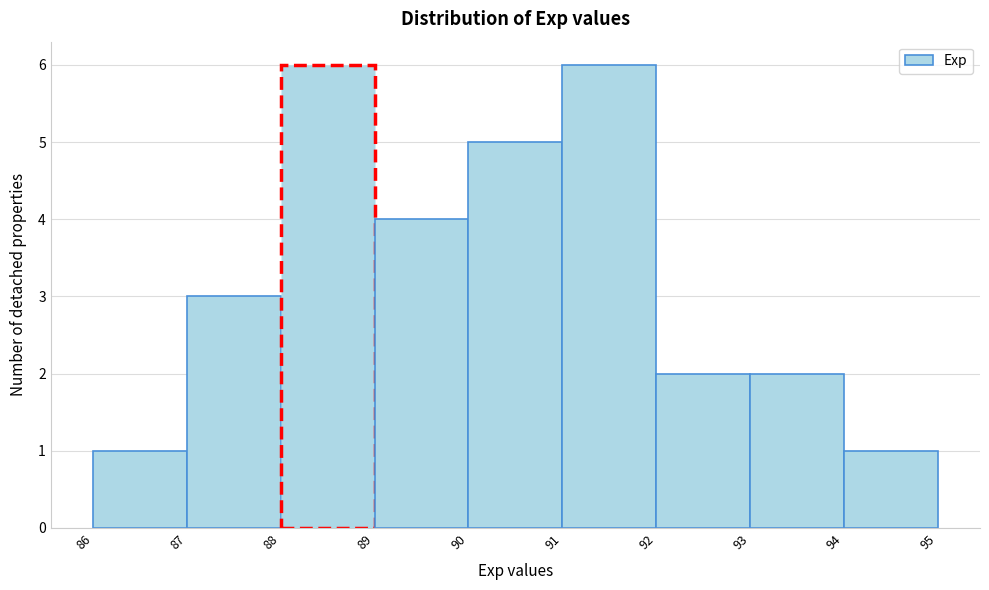

Reading left to right, transcribe this chart: for each bar, give the range it covers on the x-axis and its height. The values are not printed on the chart, so give them approximately, as read against the axis.

86 to 87: 1
87 to 88: 3
88 to 89: 6
89 to 90: 4
90 to 91: 5
91 to 92: 6
92 to 93: 2
93 to 94: 2
94 to 95: 1